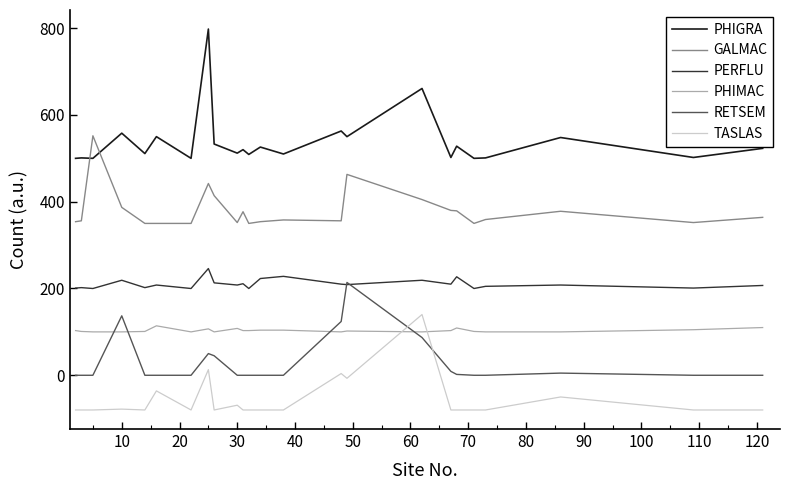

True or false: PHIMAC and GALMAC cross at least once.

False